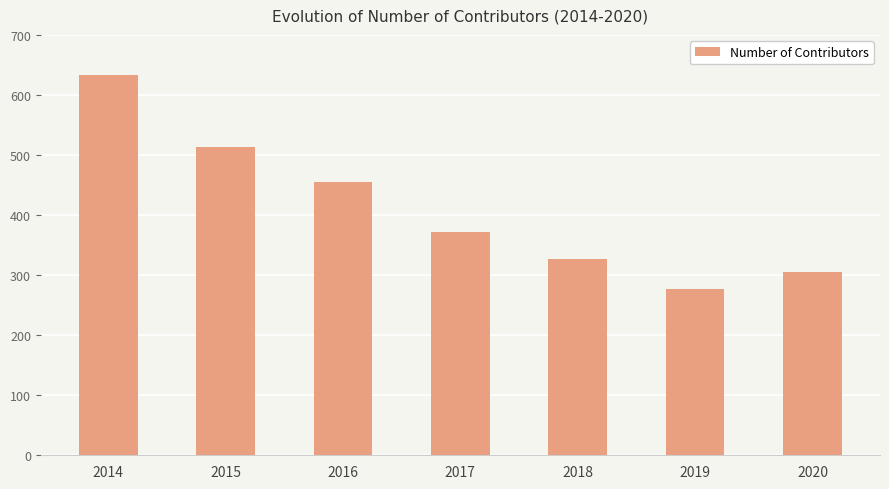

List the labels in order of value, largest first.

2014, 2015, 2016, 2017, 2018, 2020, 2019